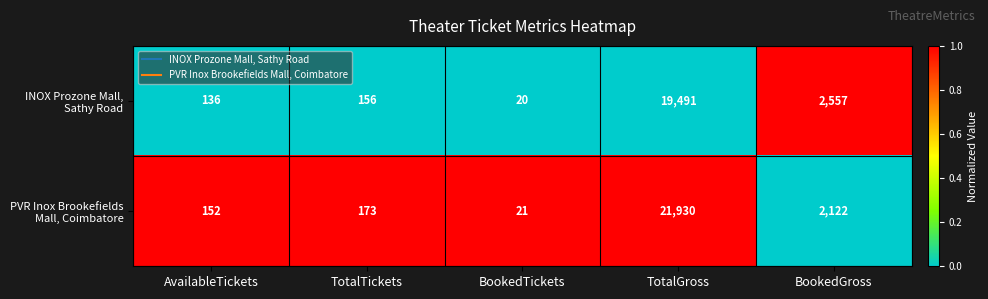

What is the total value across all series at BookedGross?

4679